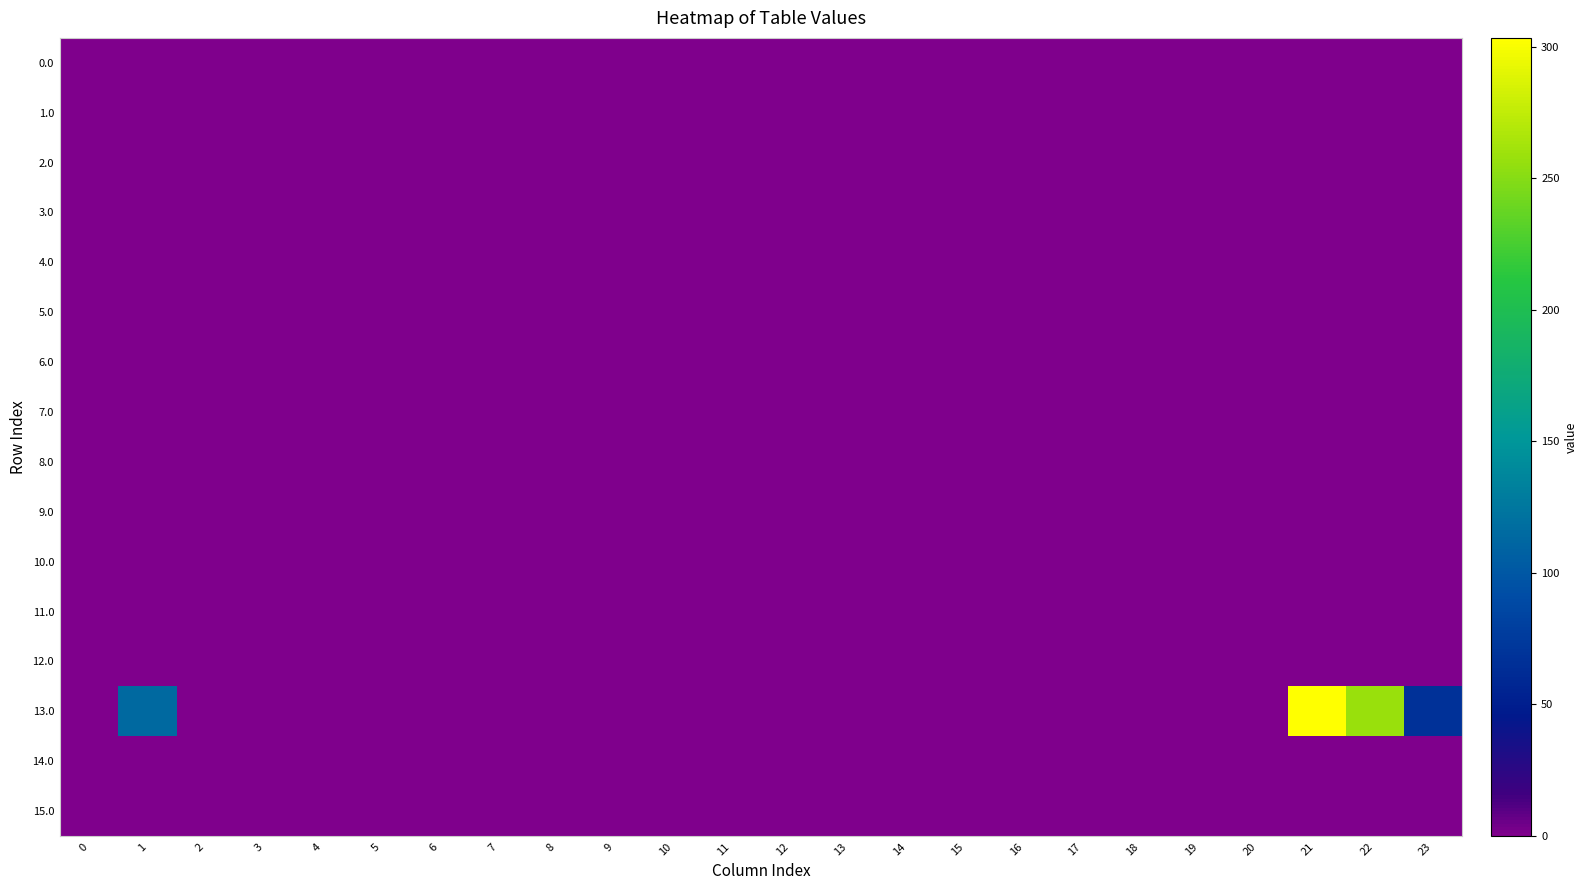

Between 18 and 20, which series saw the biggest shift?

row_0